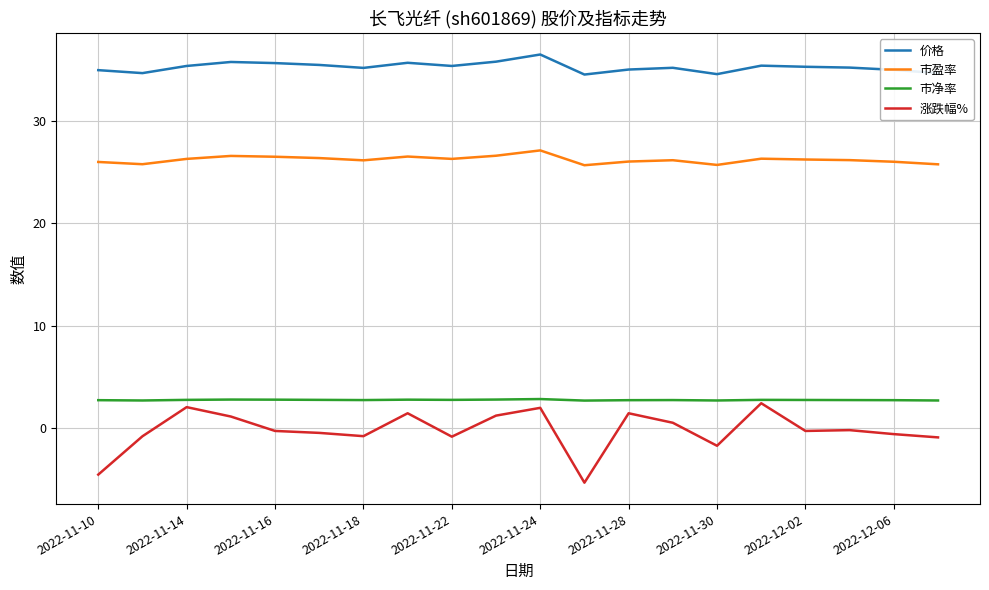

What is the smallest value displayed?

-5.4